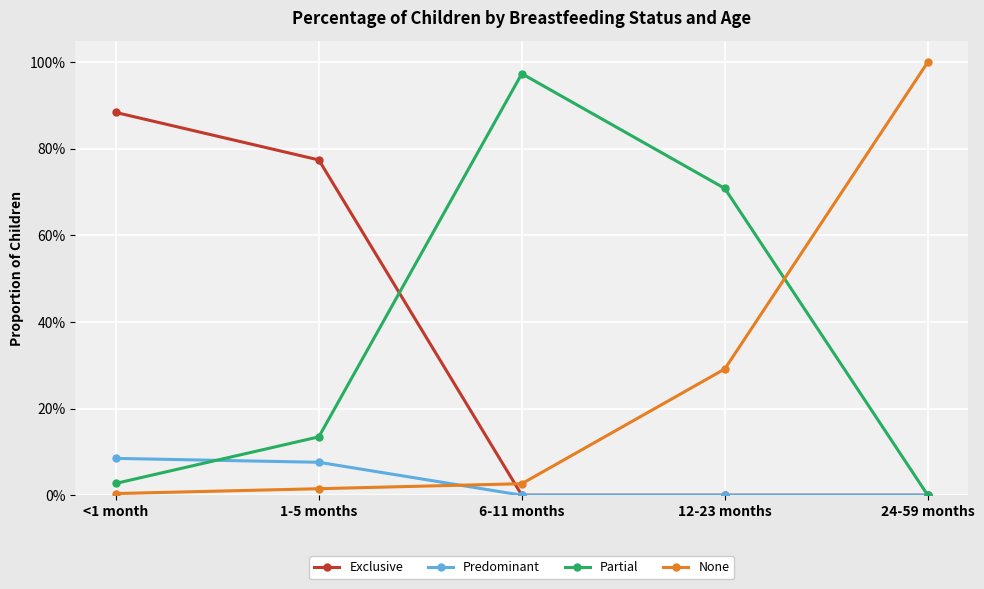

Reading right to left, what are all the values shown in this chart?

Exclusive: 24-59 months=0.0	12-23 months=0.0	6-11 months=0.0	1-5 months=0.8	<1 month=0.9
Predominant: 24-59 months=0.0	12-23 months=0.0	6-11 months=0.0	1-5 months=0.1	<1 month=0.1
Partial: 24-59 months=0.0	12-23 months=0.7	6-11 months=1.0	1-5 months=0.1	<1 month=0.0
None: 24-59 months=1.0	12-23 months=0.3	6-11 months=0.0	1-5 months=0.0	<1 month=0.0